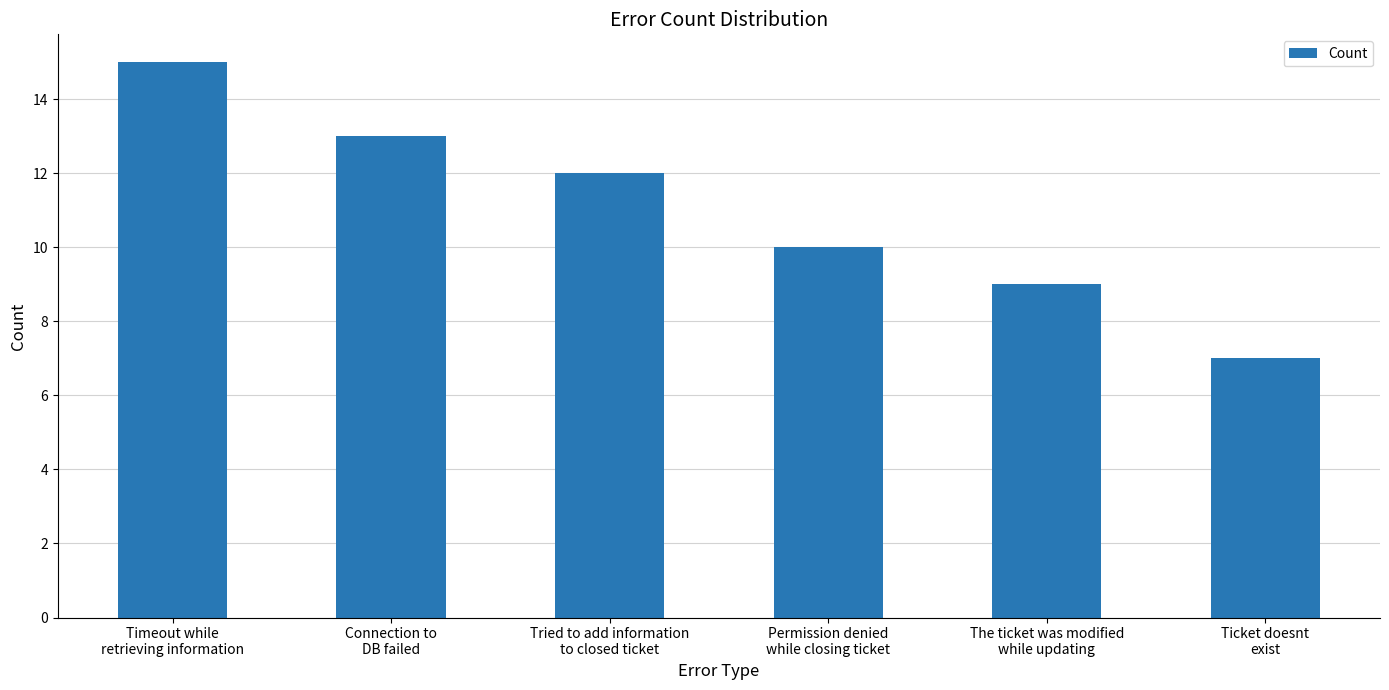

What is the minimum value shown in the chart?

7